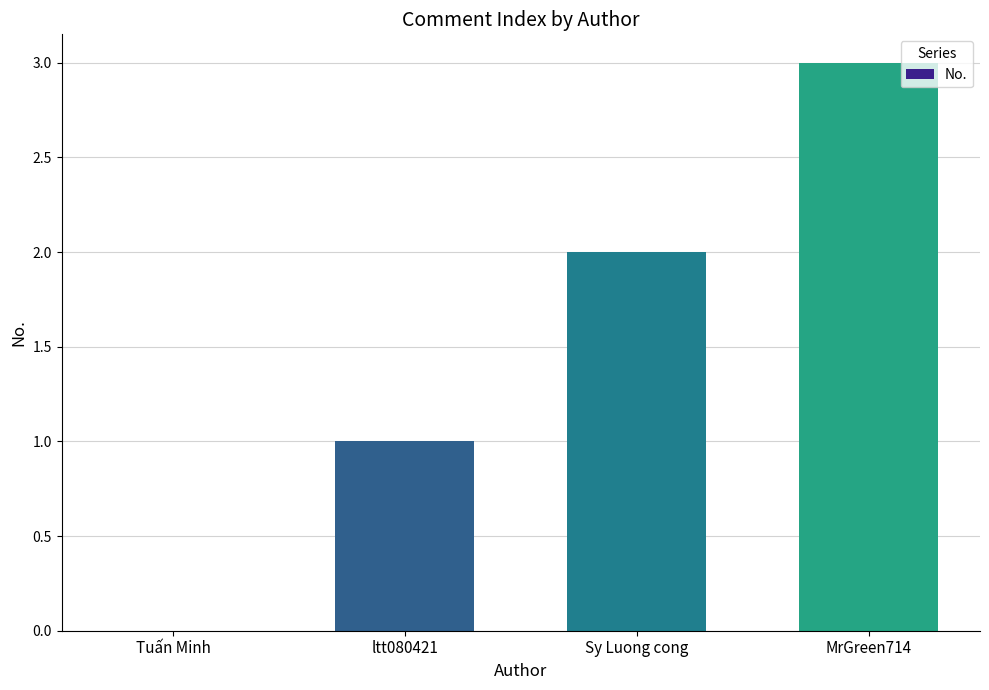

Reading left to right, what are all the values shown in this chart?

Tuấn Minh=0	ltt080421=1	Sy Luong cong=2	MrGreen714=3